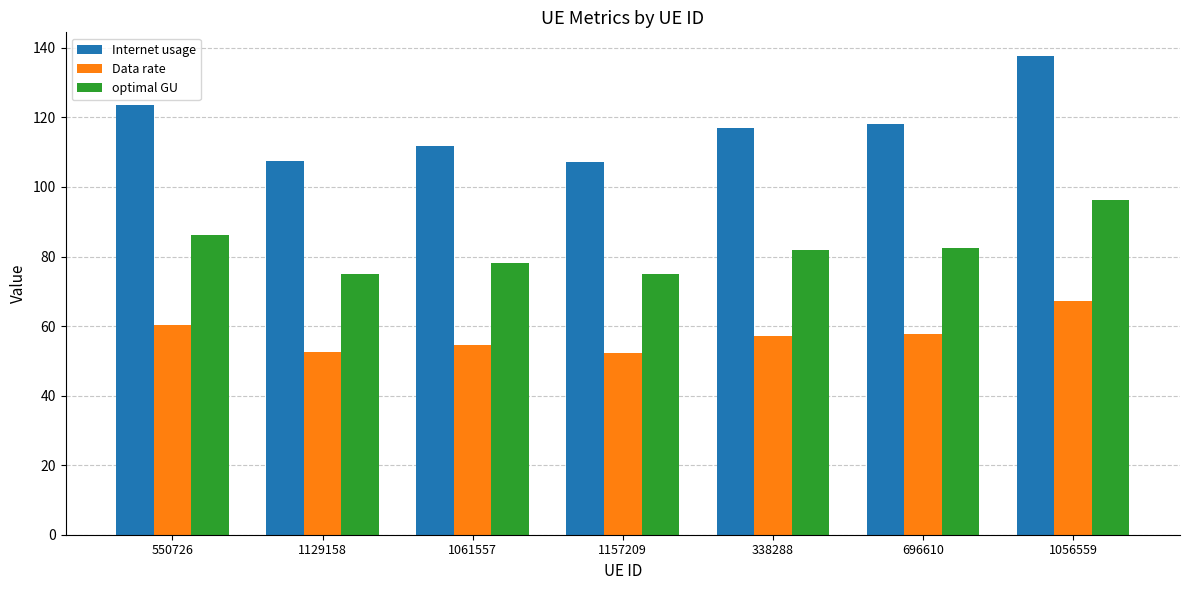

At which label is Internet usage closest to 122?

550726